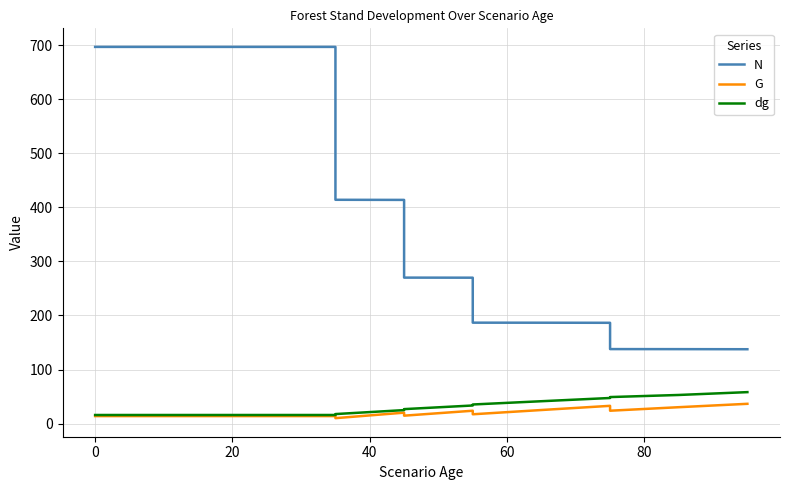

The N series shows 98.1 at 100. True or false?

False